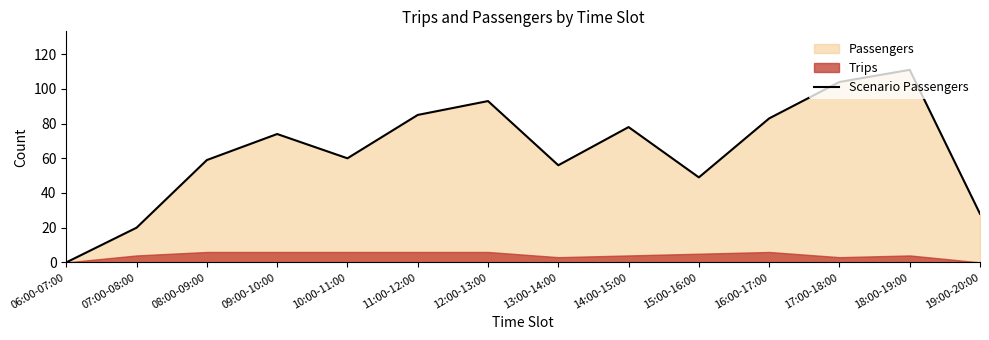

At which label is the value closest to 55?

13:00-14:00